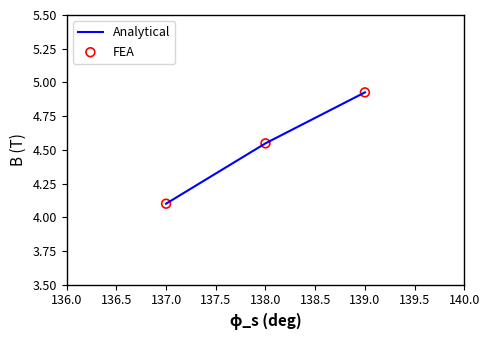

Where is the data nearest to the value 4?

137.0